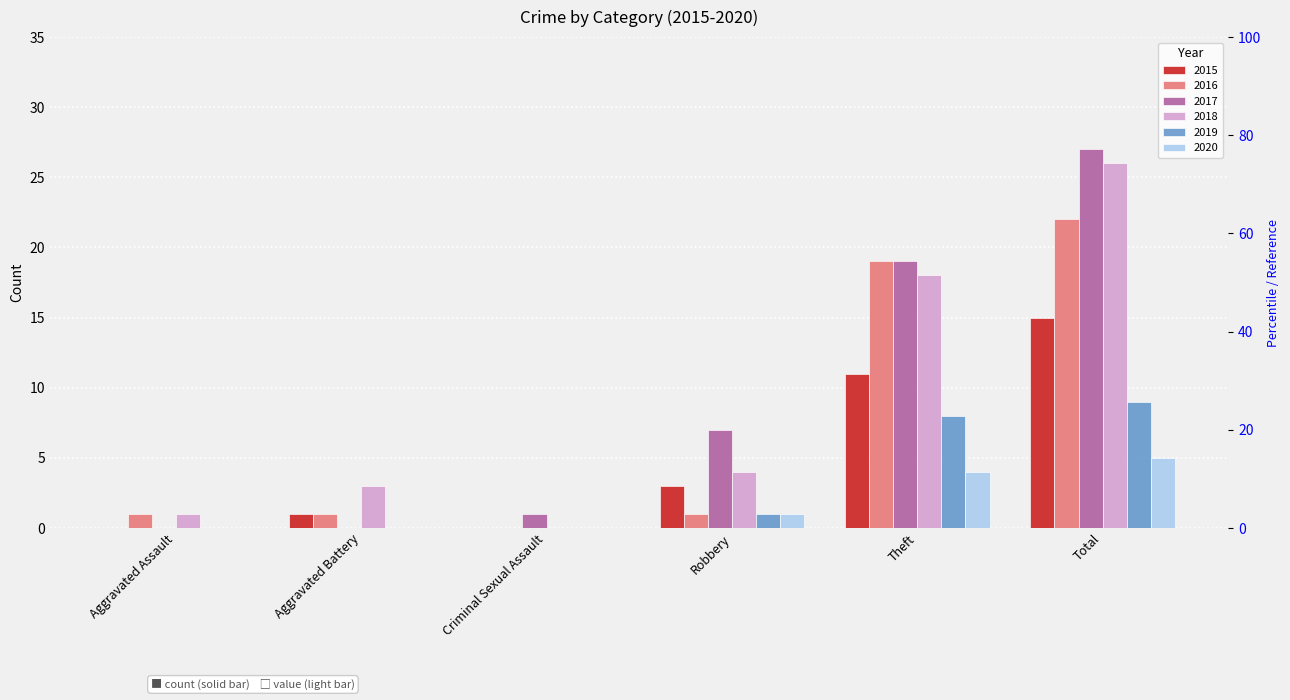

Does the chart contain any negative values?

No